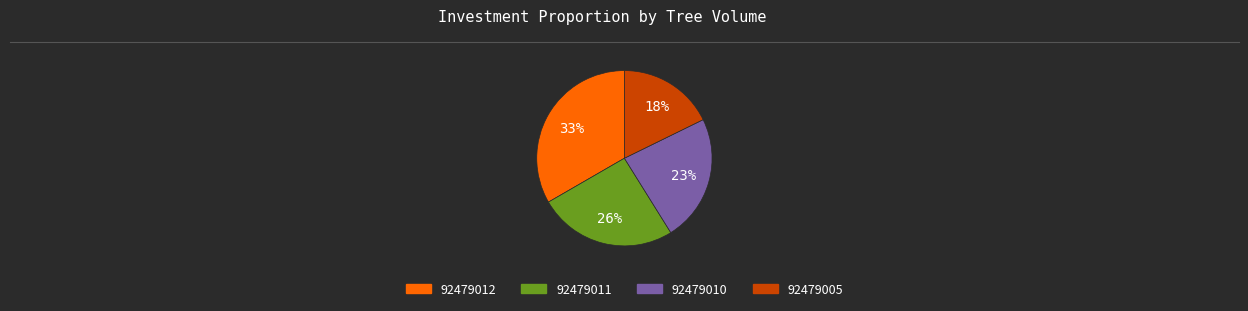

Is there any slice that represents more than half of the pie?

No